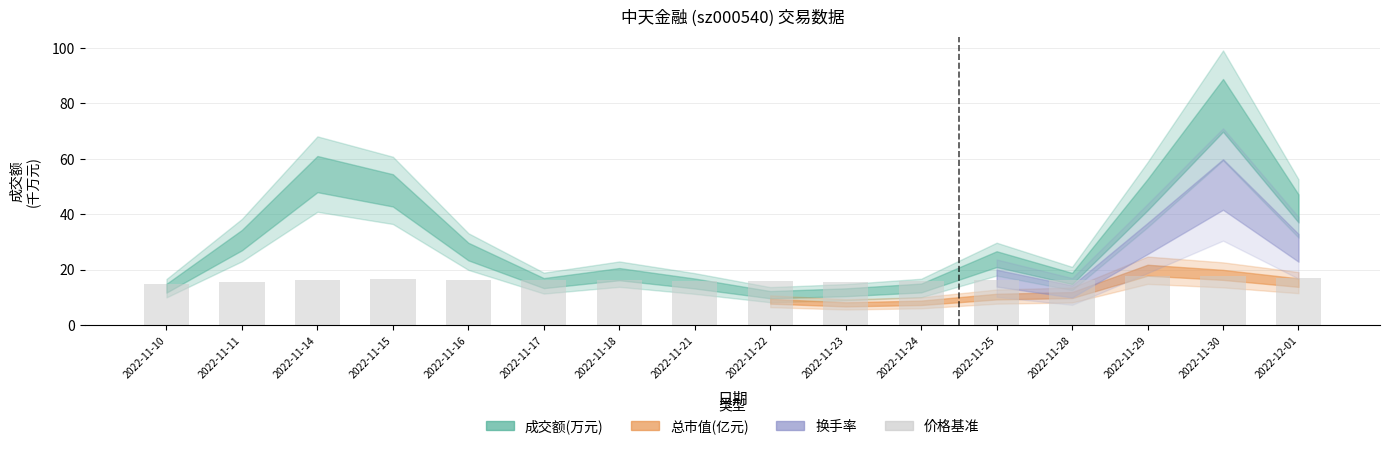

What is the label of the 8th bar from the right?

2022-11-22